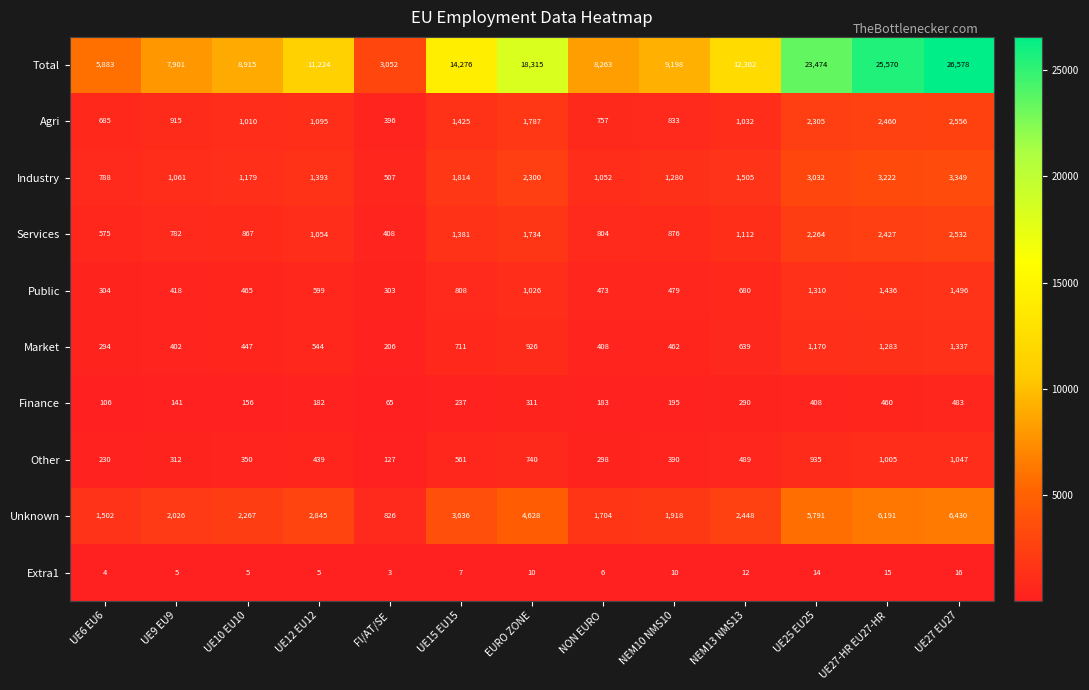

What is the approximate value of Public at UE27 EU27, to the nearest 100?

1500